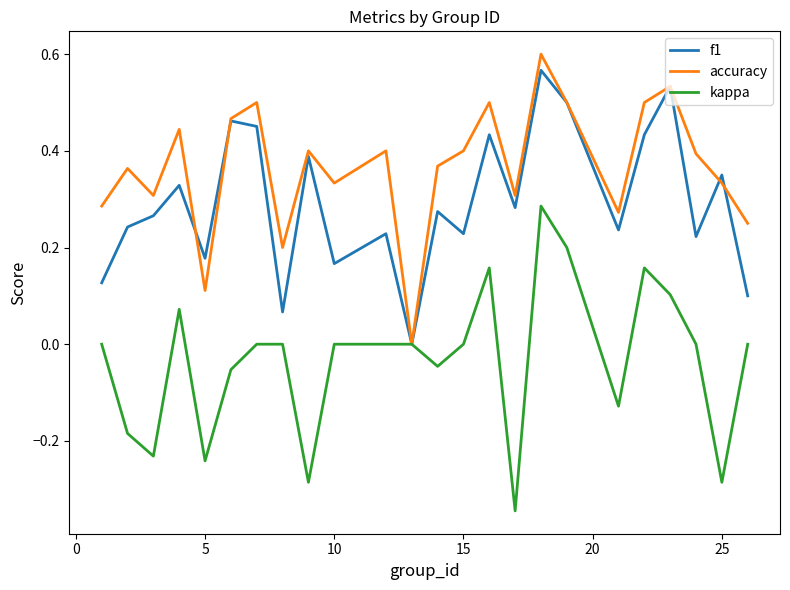

Rank the series by their average value, from lowest to highest.

kappa, f1, accuracy